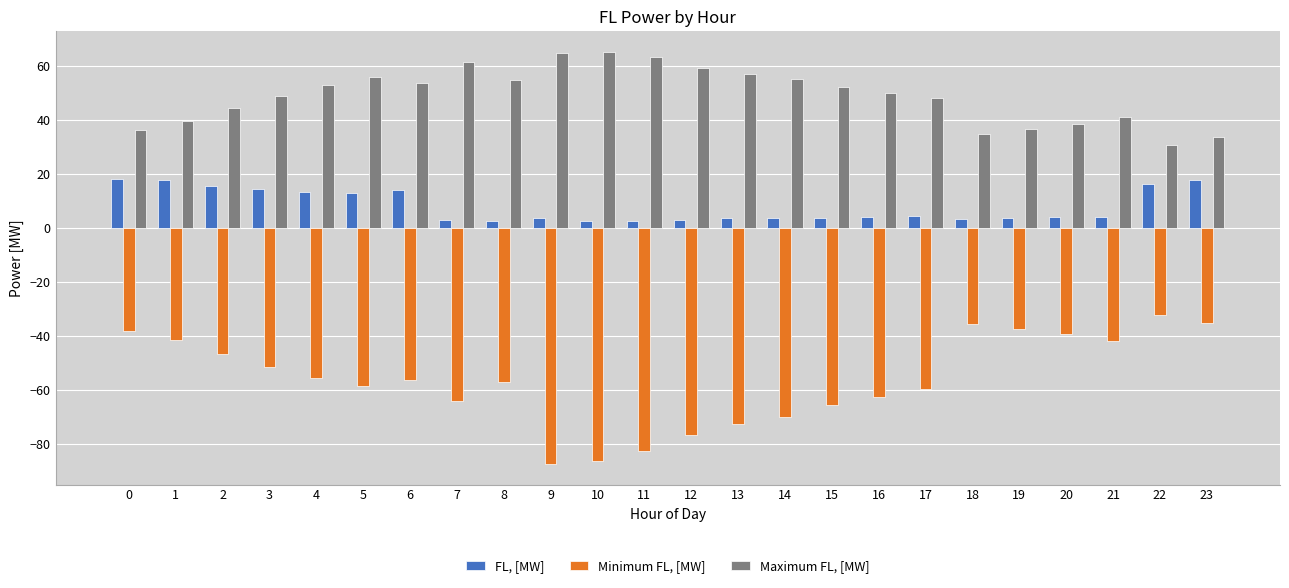

What is the greatest value displayed?

65.4